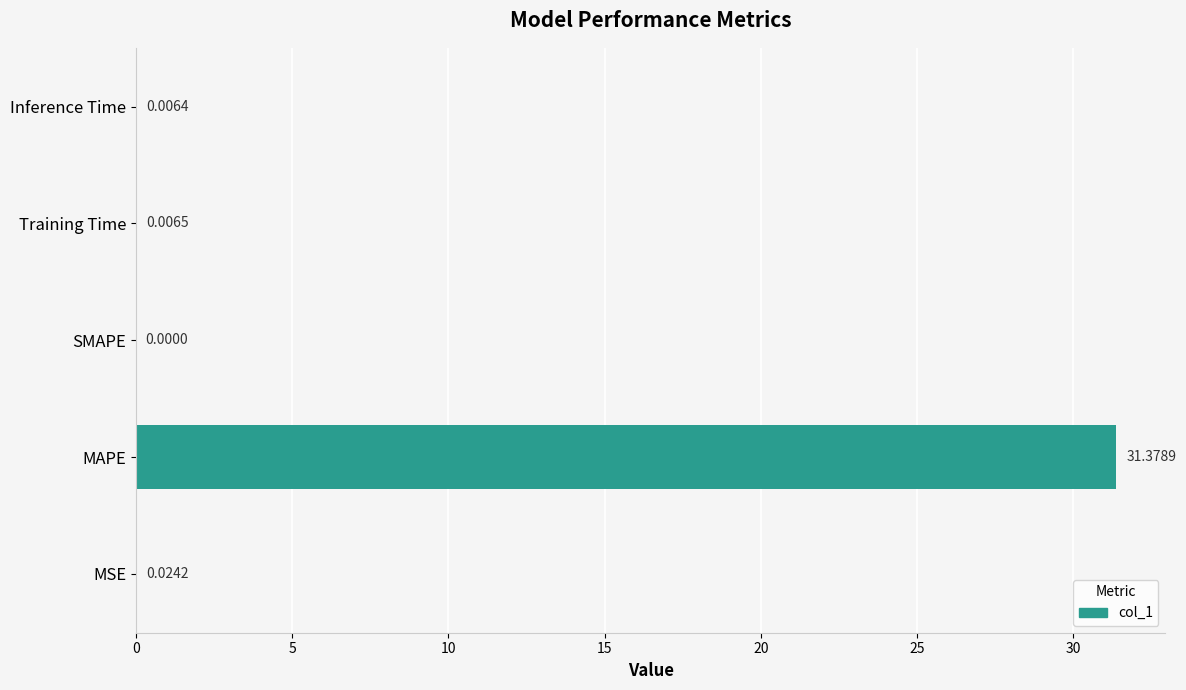

How many values are above zero?

4